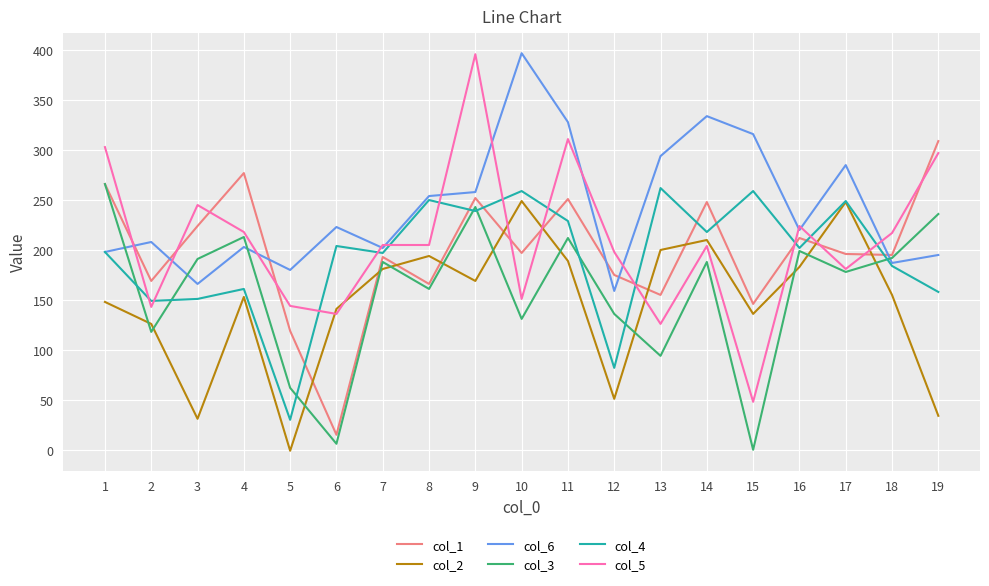

True or false: col_4 has more than 2 points higher than both neighbors.

True